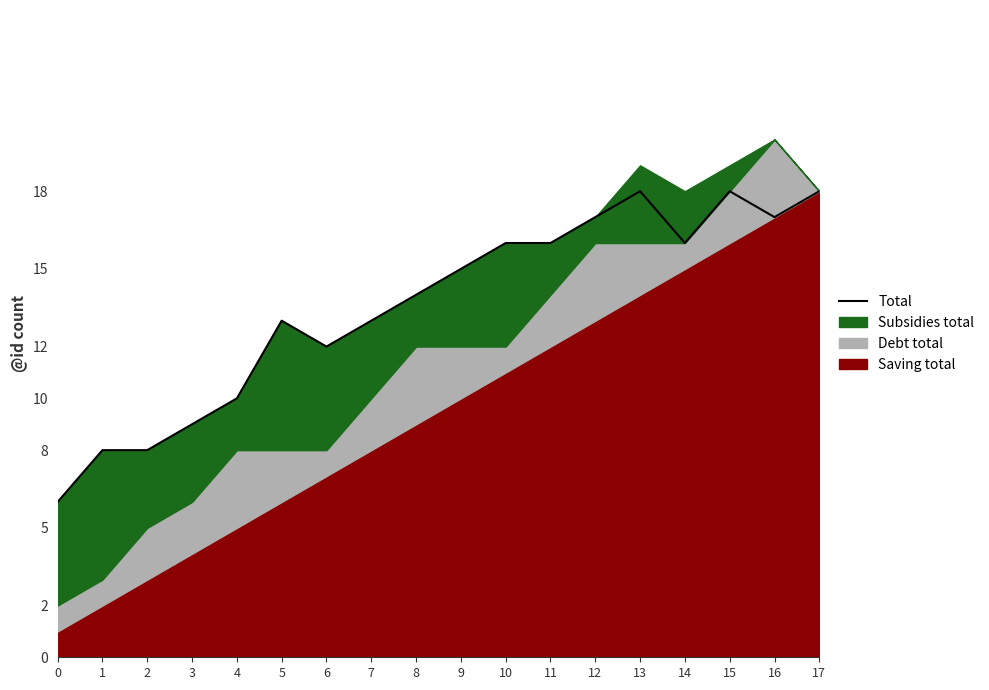

Rank the categories by value from lowest to highest.

0, 1, 2, 3, 4, 6, 5, 7, 8, 9, 10, 11, 14, 12, 16, 13, 15, 17